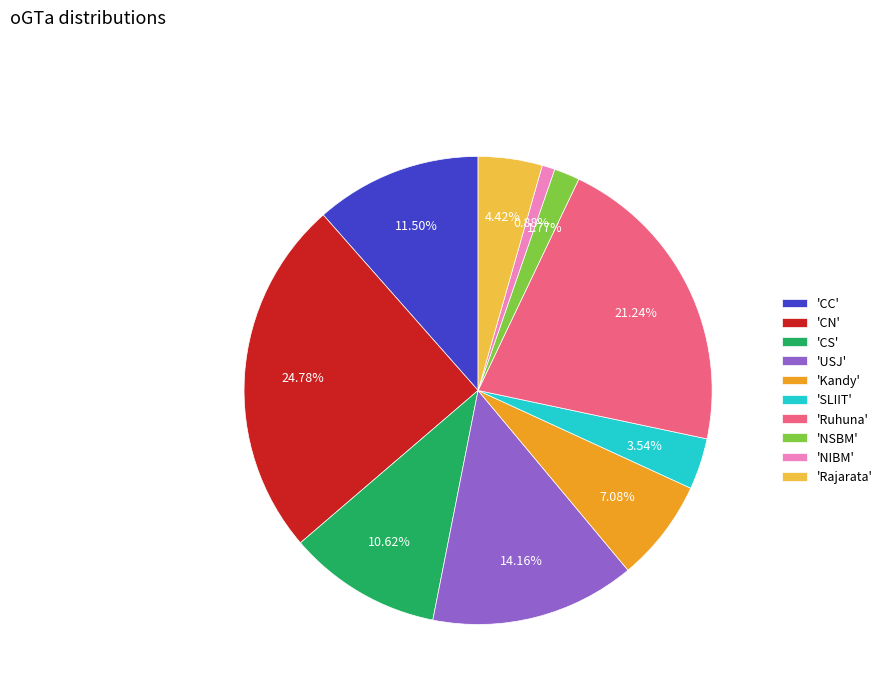

Does 'NSBM' represent more than half of the total?

No